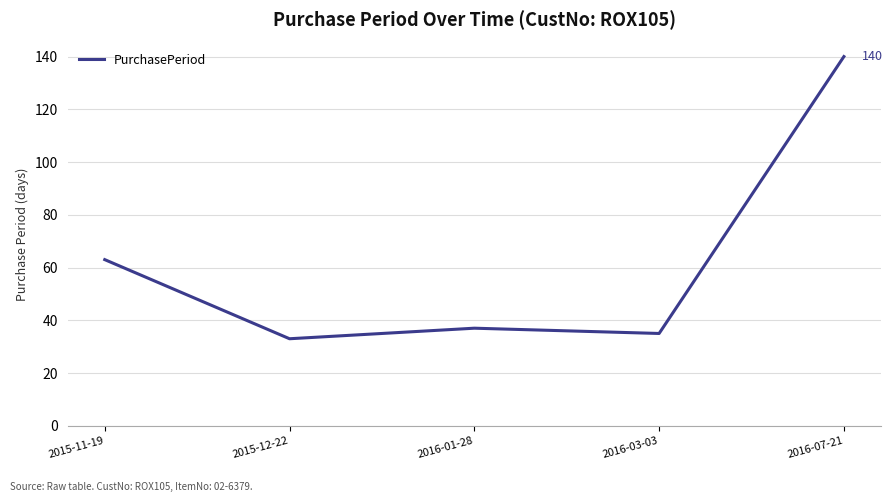

At which category does the data reach its first local peak?

2016-01-28